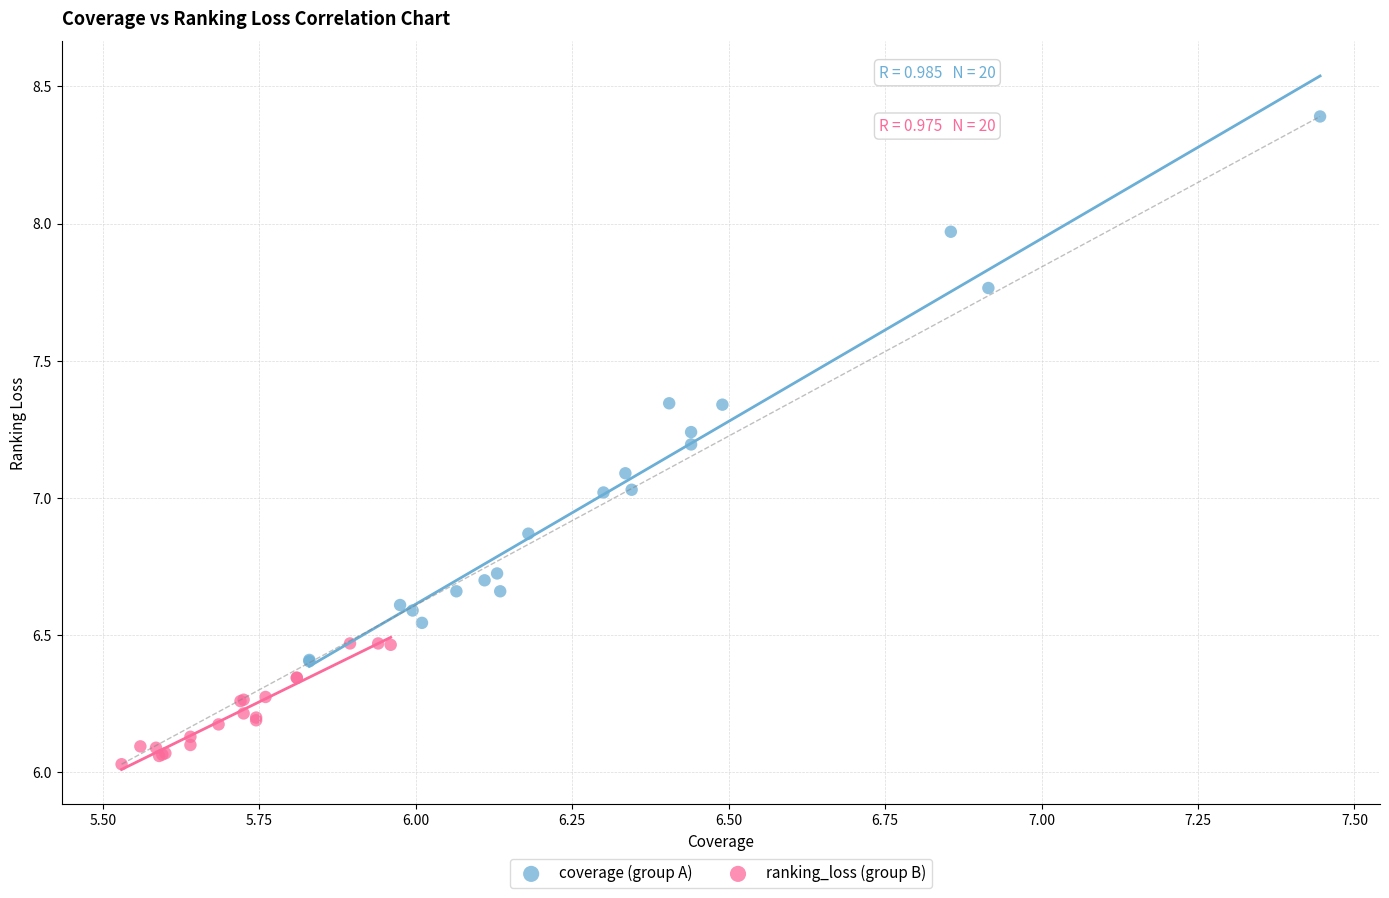

Which series has the widest spread of Y values?

coverage (group A)